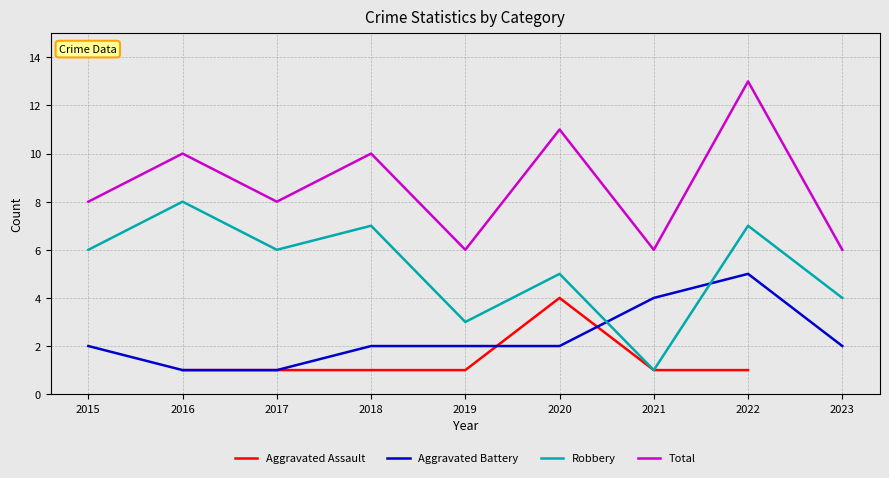

The Aggravated Assault series shows 1.0 at 2021. True or false?

True